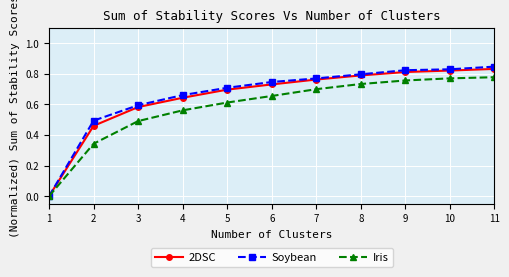

True or false: 2DSC has more than 1 interior local peaks.

True